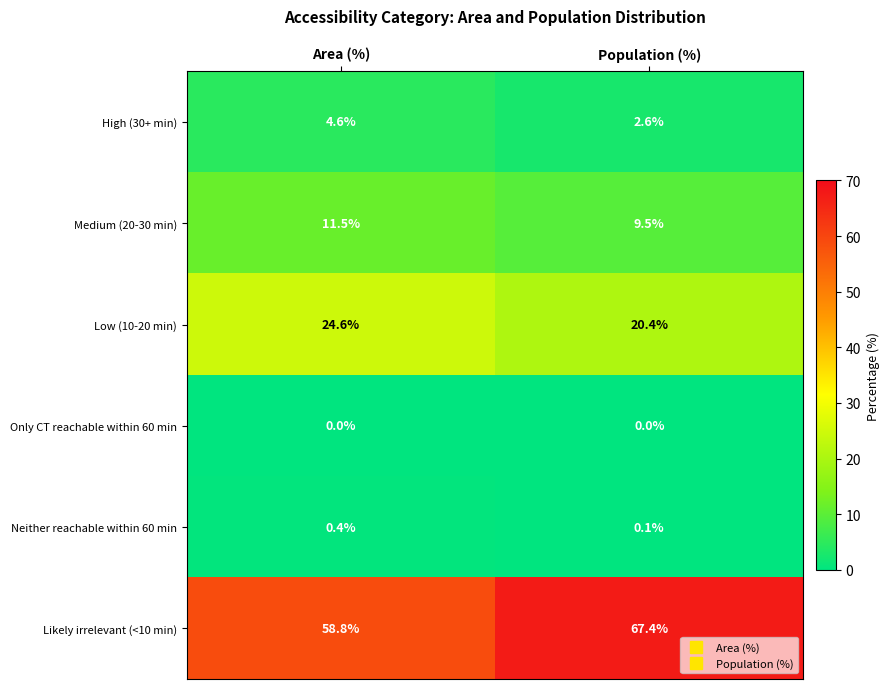

Reading left to right, list all the values displayed in this chart.

High (30+ min): 4.6	2.6
Medium (20-30 min): 11.5	9.5
Low (10-20 min): 24.6	20.4
Only CT reachable within 60 min: 0.0	0.0
Neither reachable within 60 min: 0.4	0.1
Likely irrelevant (<10 min): 58.8	67.4